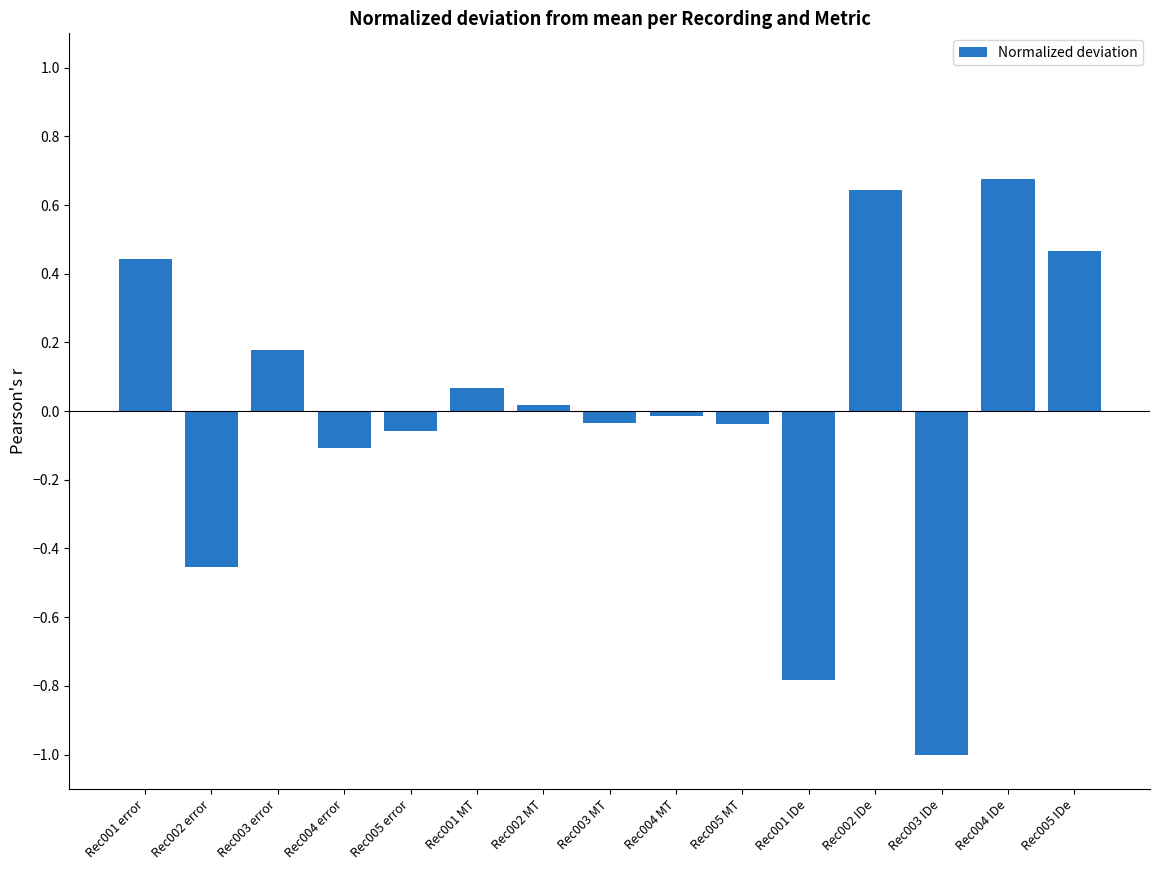

Count the number of values greater than 0.

7